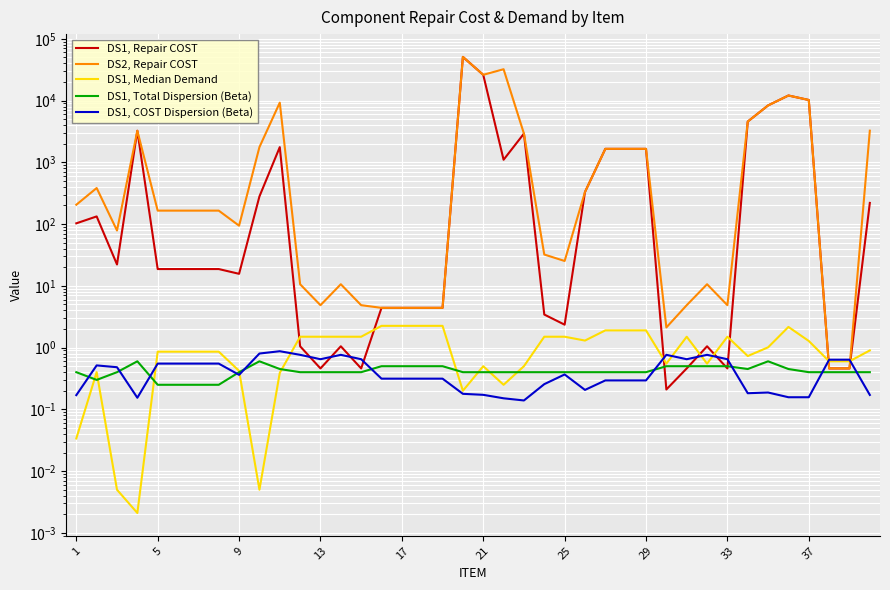

At 22, list the series in order from smallest to largest.

DS1, COST Dispersion (Beta), DS1, Total Dispersion (Beta), DS1, Median Demand, DS1, Repair COST, DS2, Repair COST